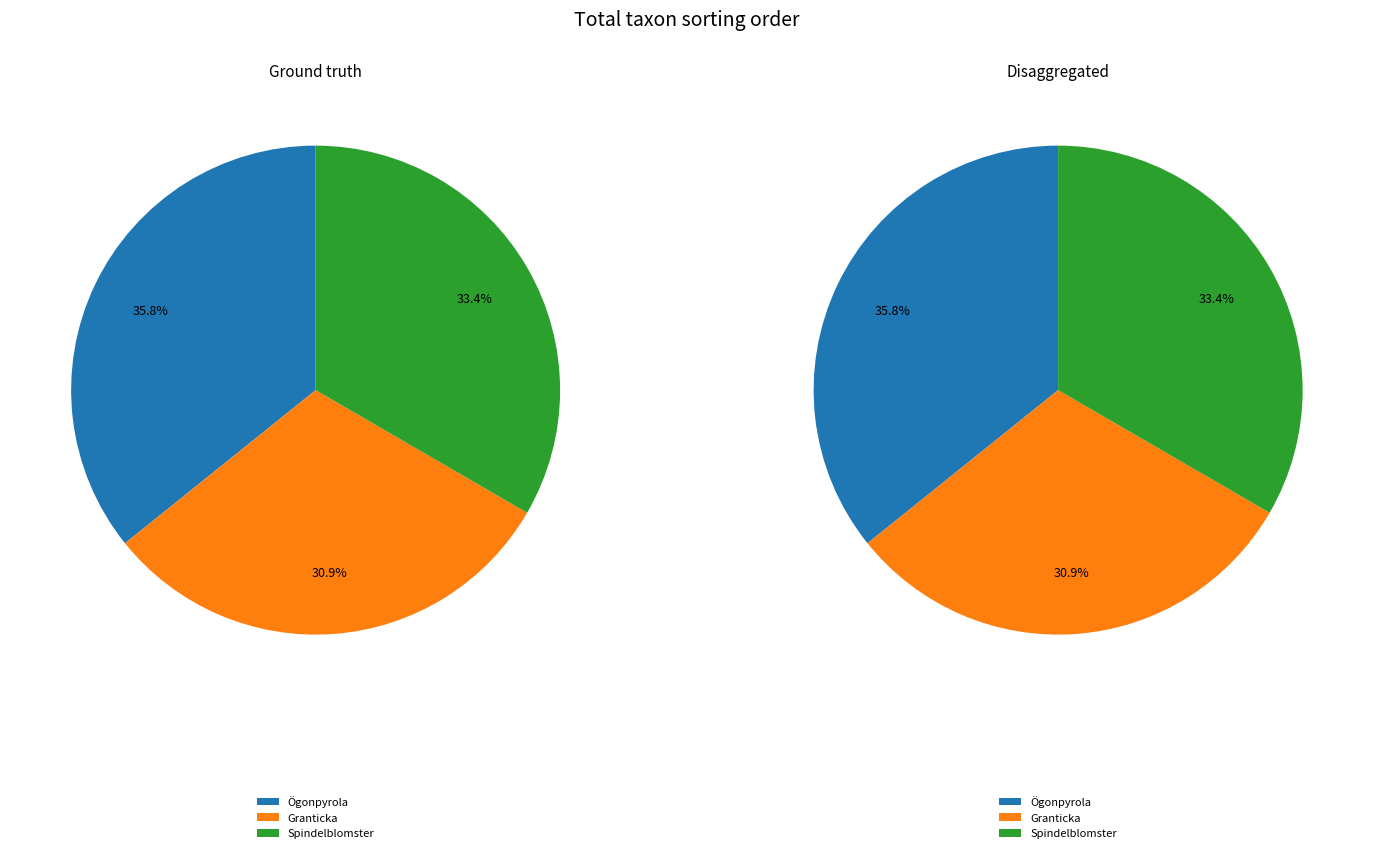

Is it true that Ögonpyrola is 28% of the pie?

False